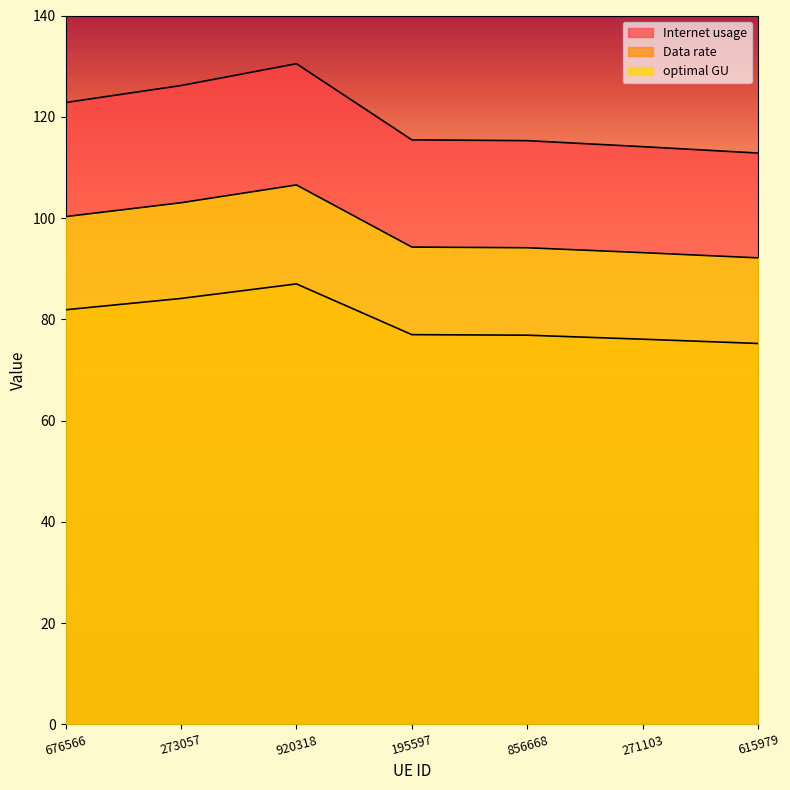

Is the value of Data rate at 195597 greater than the value of optimal GU at 920318?

Yes